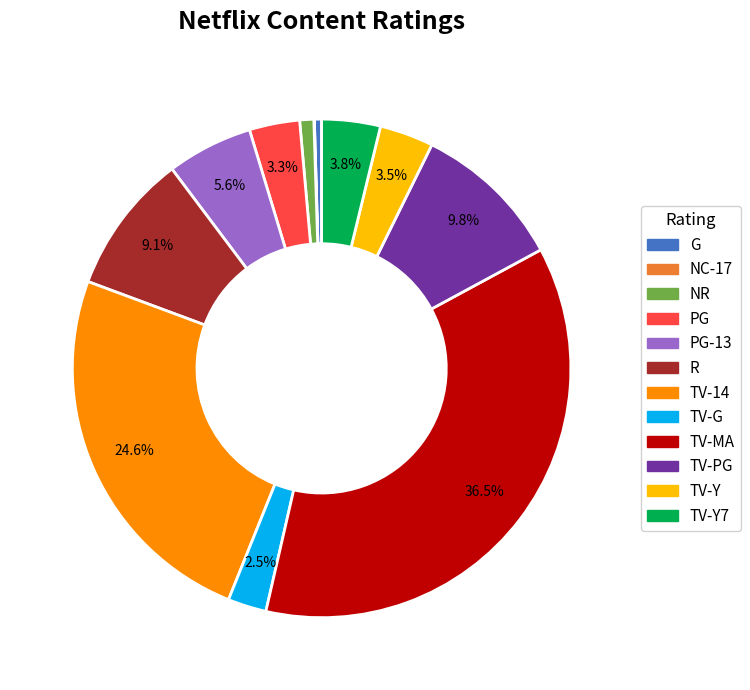

Does any single category account for the majority?

No